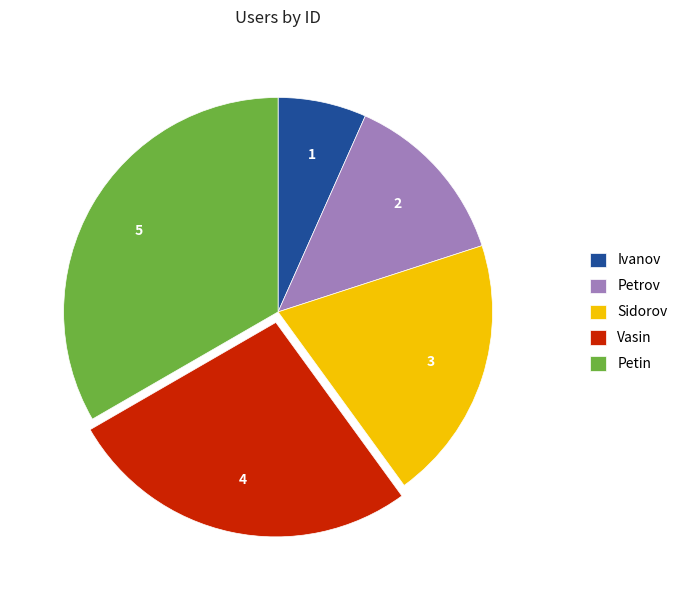

Which category has the smallest portion of the pie?

Ivanov